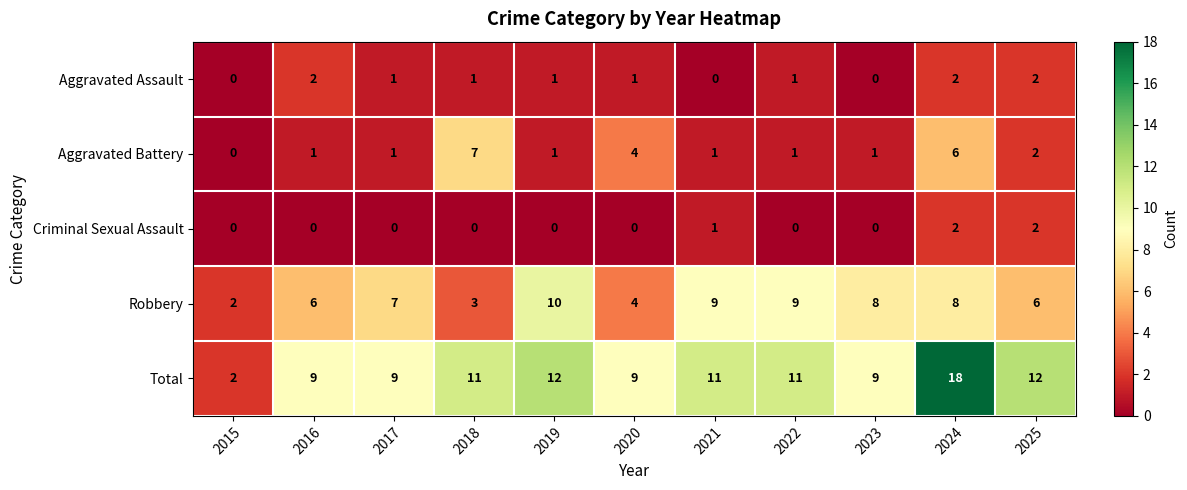

The value of Criminal Sexual Assault at 2023 is -1. True or false?

False